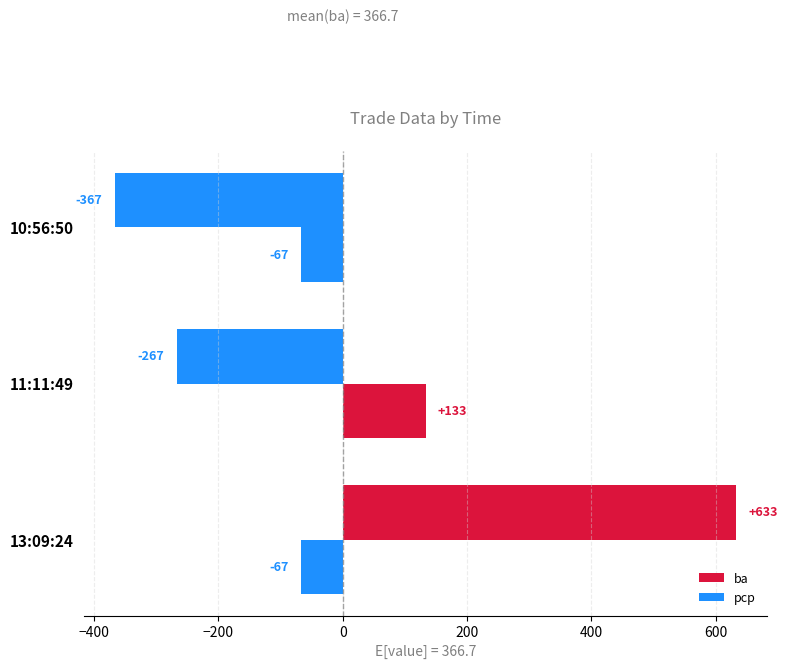

What is the greatest value displayed?

633.3